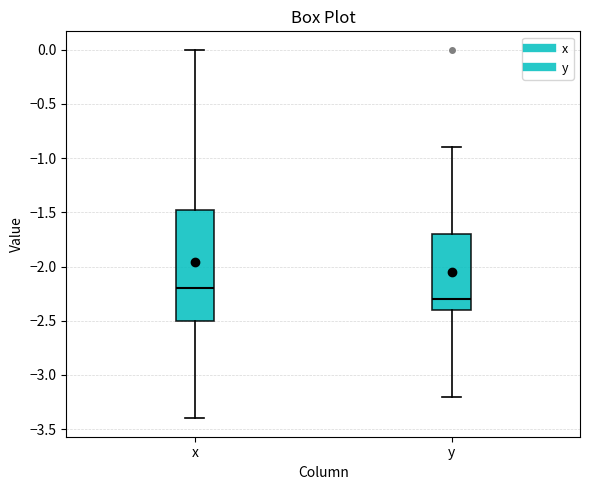

Which box is the tallest, from its lower edge to its upper edge?

x